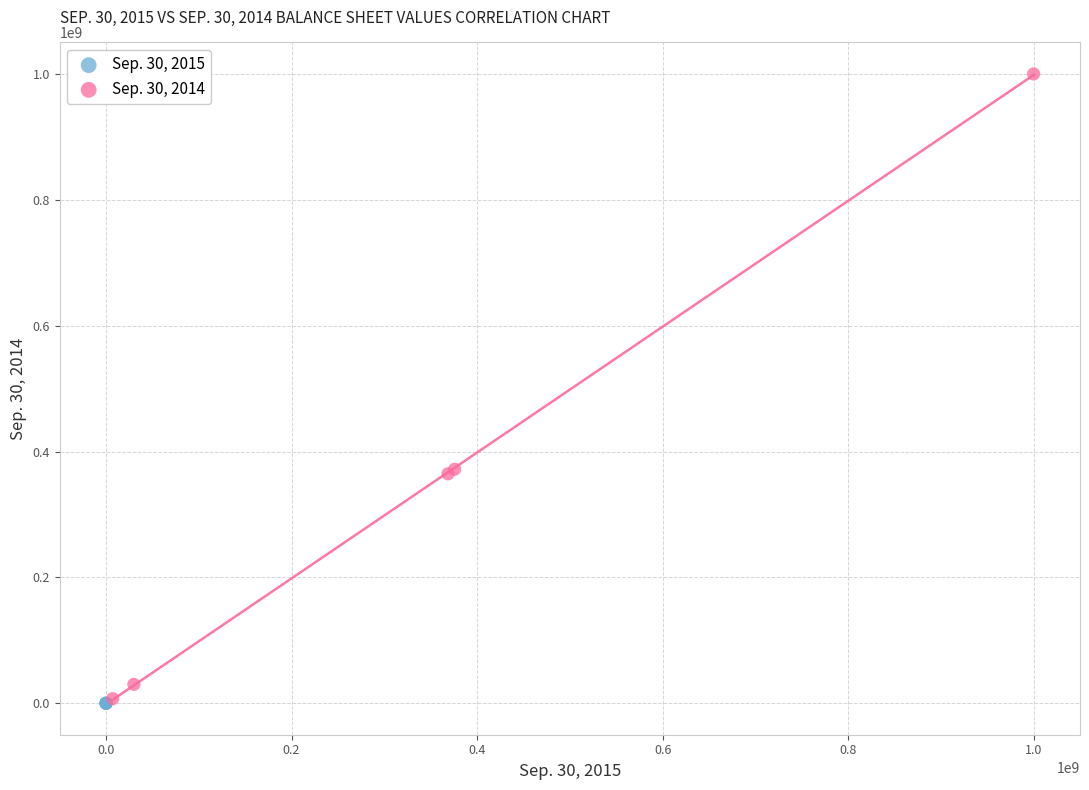

Which series reaches the maximum Y coordinate?

Sep. 30, 2014